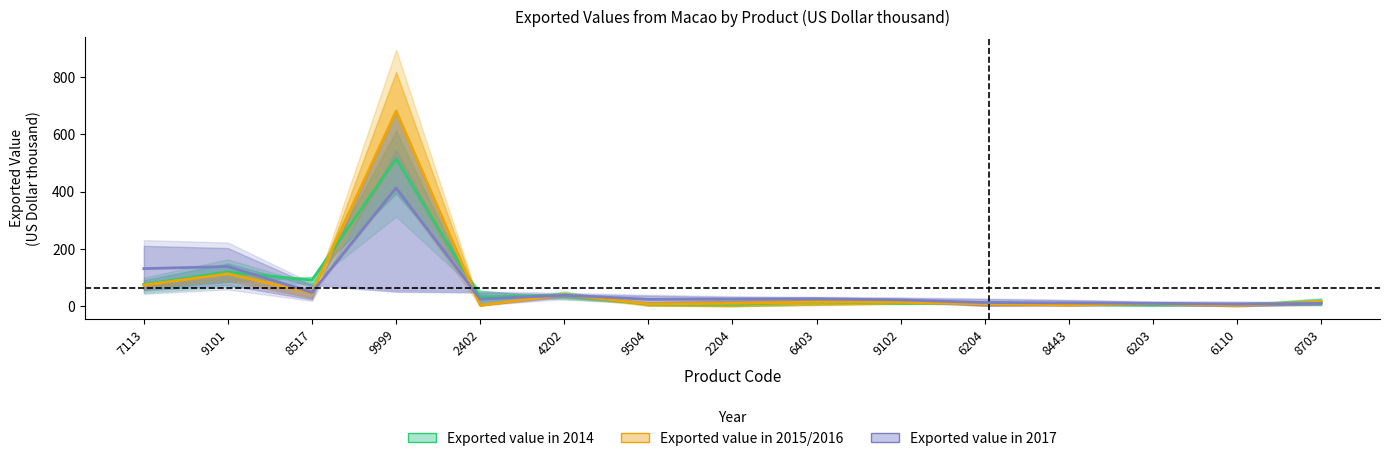

Does the chart have visible grid lines?

No